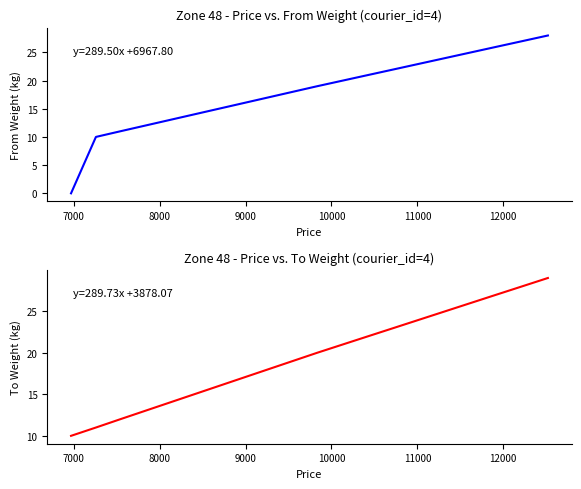

Reading left to right, list all the values displayed in this chart.

Zone 48: Price vs From Weight: 0.0	10.0	11.0	12.0	13.0	14.0	15.0	16.0	17.0	18.0	19.0	20.0	21.0	22.0	23.0	24.0	25.0	26.0	27.0	28.0
Zone 48: Price vs To Weight: 10.0	11.0	12.0	13.0	14.0	15.0	16.0	17.0	18.0	19.0	20.0	21.0	22.0	23.0	24.0	25.0	26.0	27.0	28.0	29.0